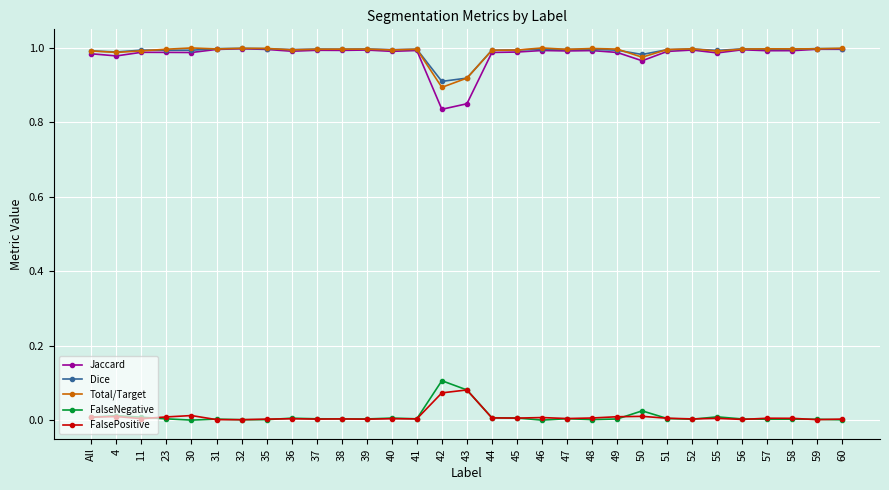

How many lines are shown in the chart?

5